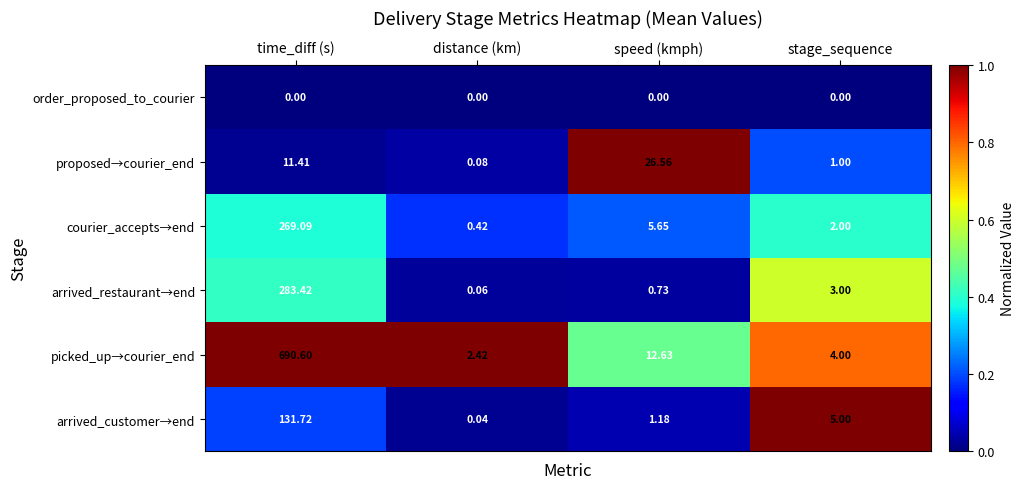

List the series in order of their peak value, highest first.

picked_up→courier_end, arrived_restaurant→end, courier_accepts→end, arrived_customer→end, proposed→courier_end, order_proposed_to_courier